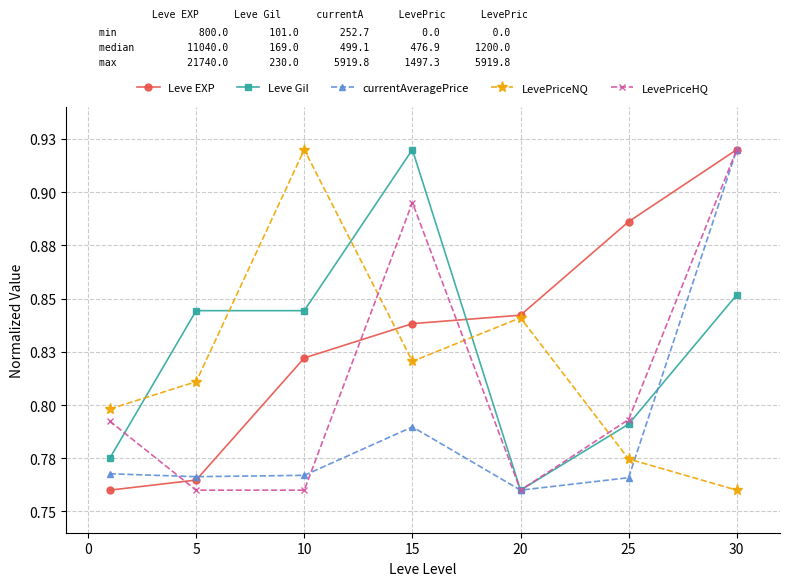

What are all the series names shown in the legend?

Leve EXP, Leve Gil, currentAveragePrice, LevePriceNQ, LevePriceHQ